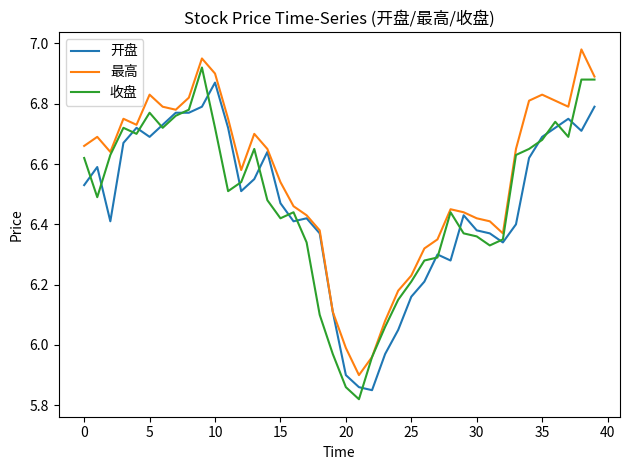

Which series has the largest total across all categories?

最高